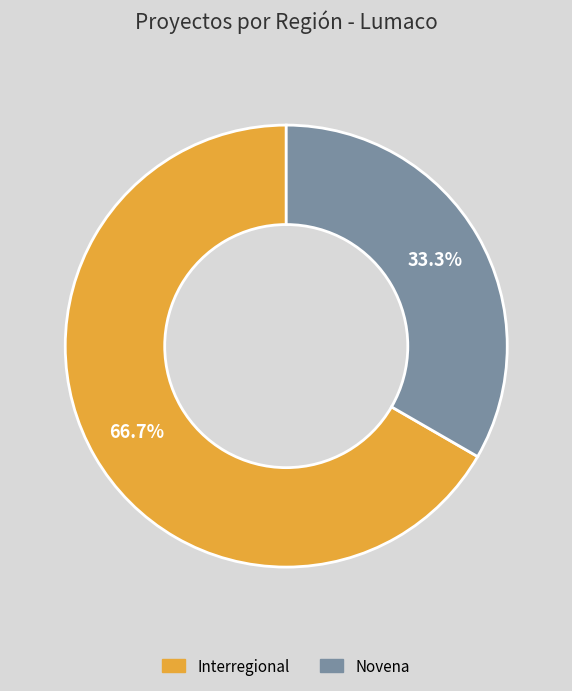

True or false: Novena accounts for 33% of the total.

True